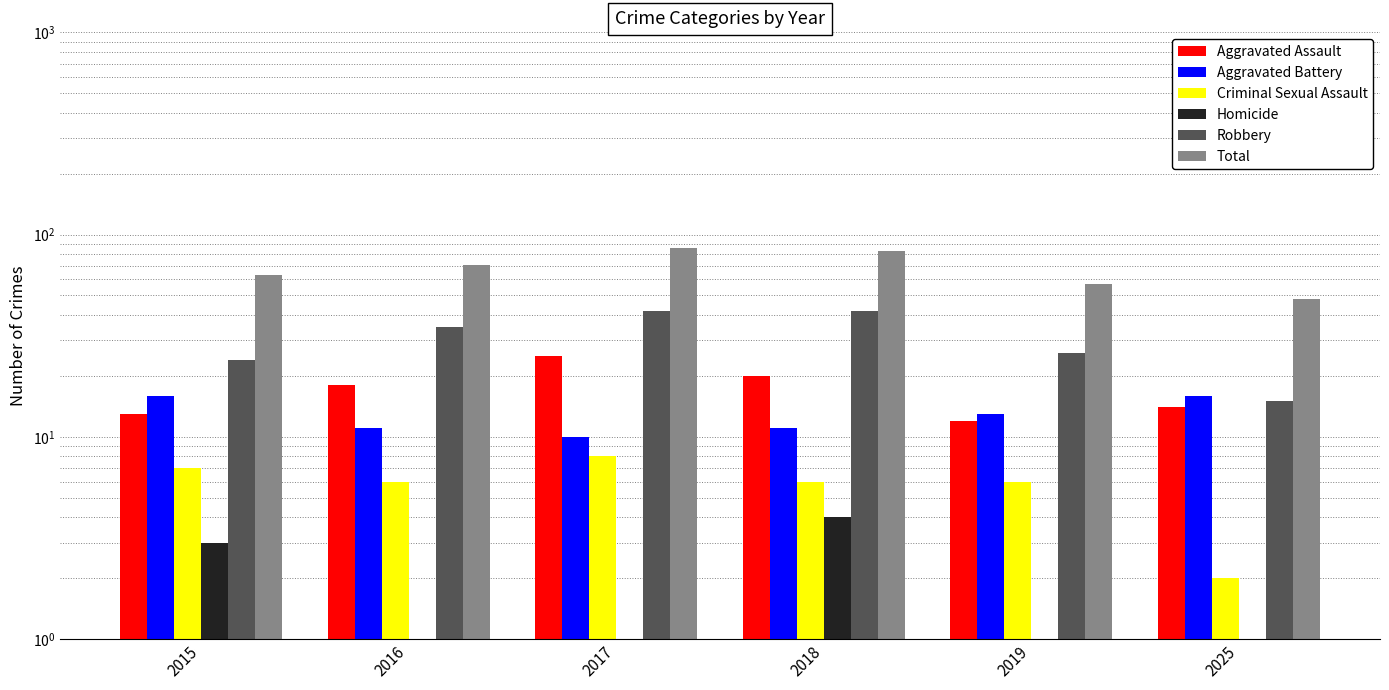

What is the difference between the highest and lowest values at 2017?

85